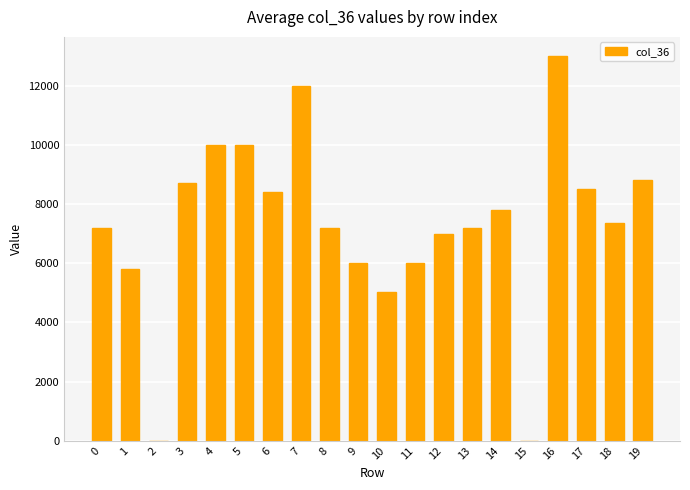

What is the maximum value shown in the chart?

13000